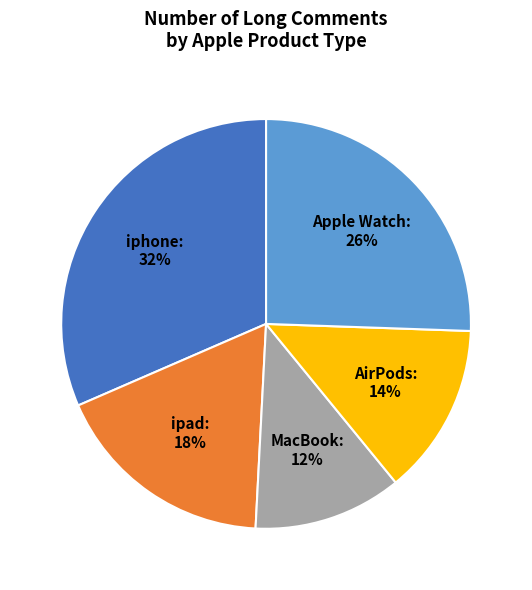

Approximately how many times larger is the value at ipad compared to MacBook?

1.5